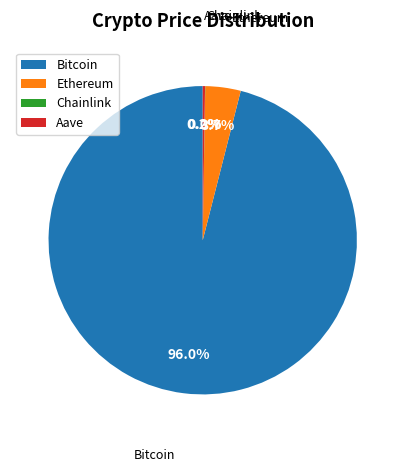

To the nearest percent, what is the average slice percentage?

25%